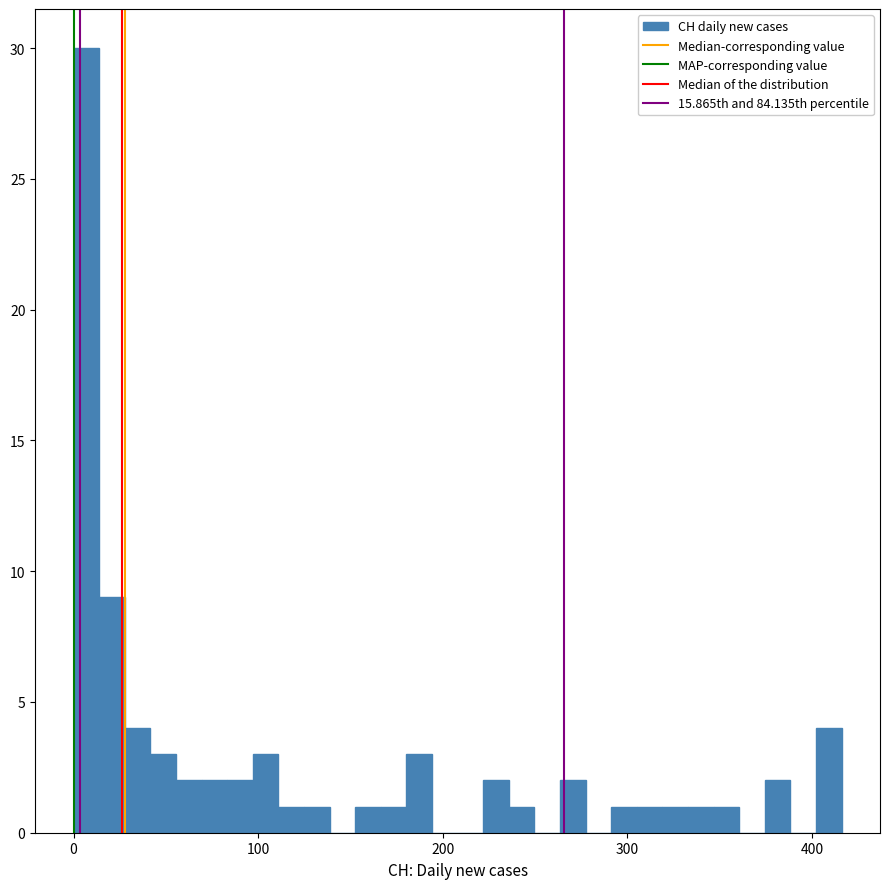

Read against the x-axis, roughly where is the centre of the tallest bar?

10